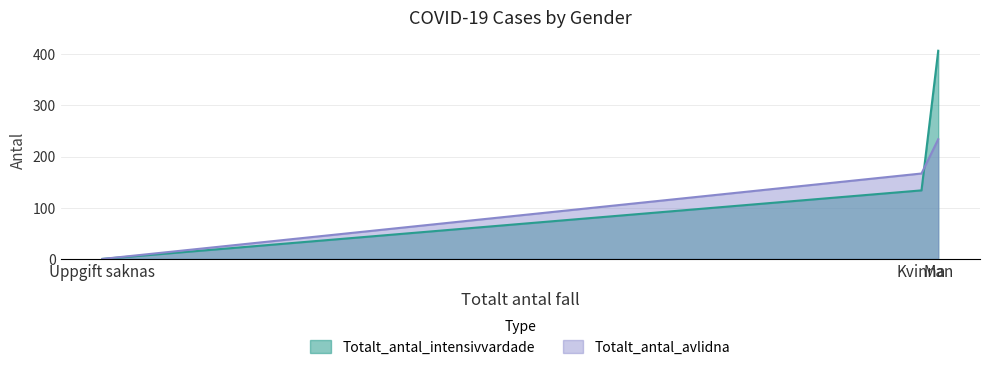

How many lines are shown in the chart?

2